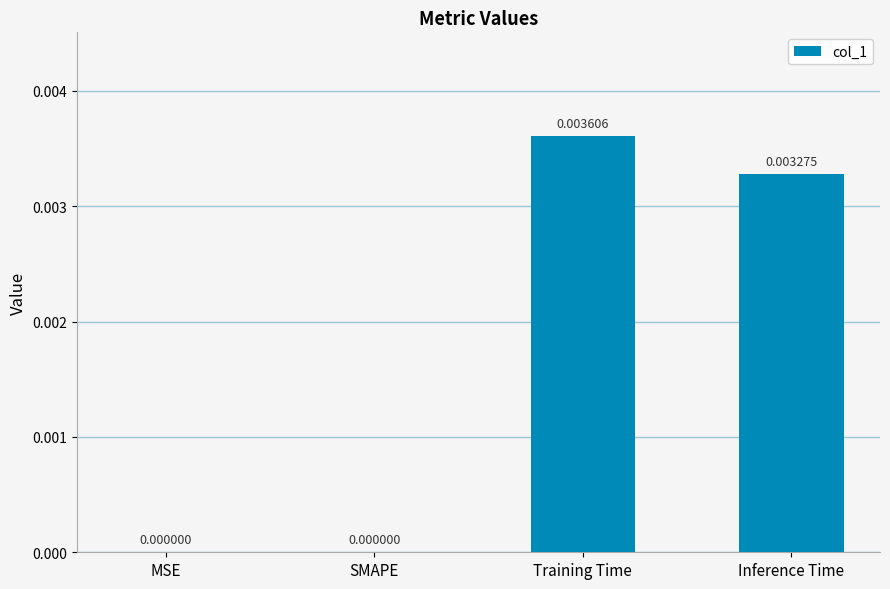

Which has a higher value, MSE or Inference Time?

Inference Time